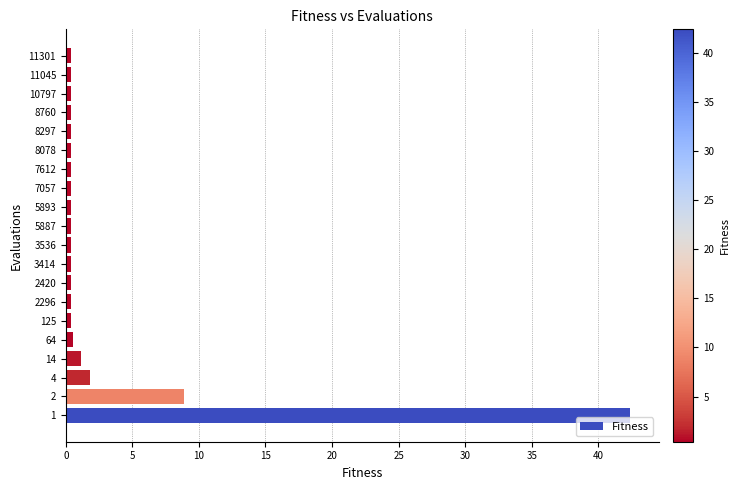

True or false: the data shows 42.4 at 1.

True